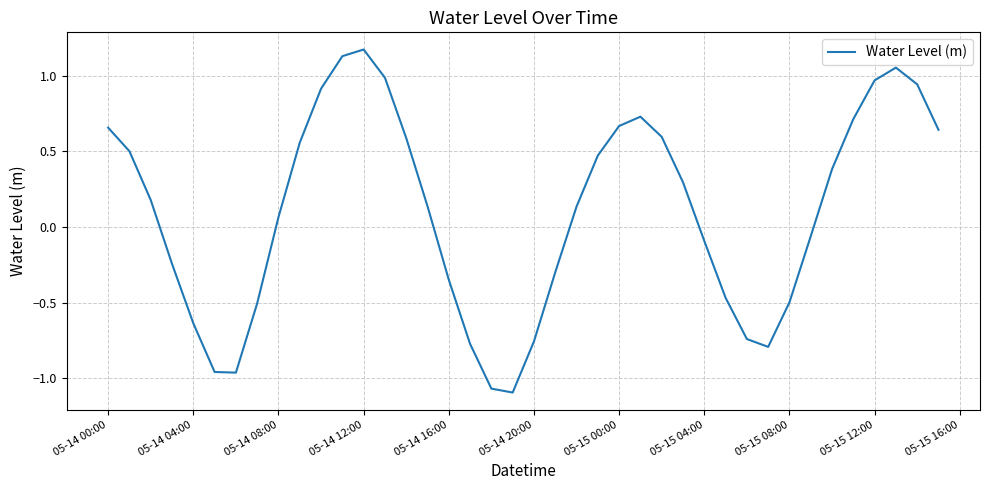

True or false: there are more than 0 points higher than both neighbors.

True